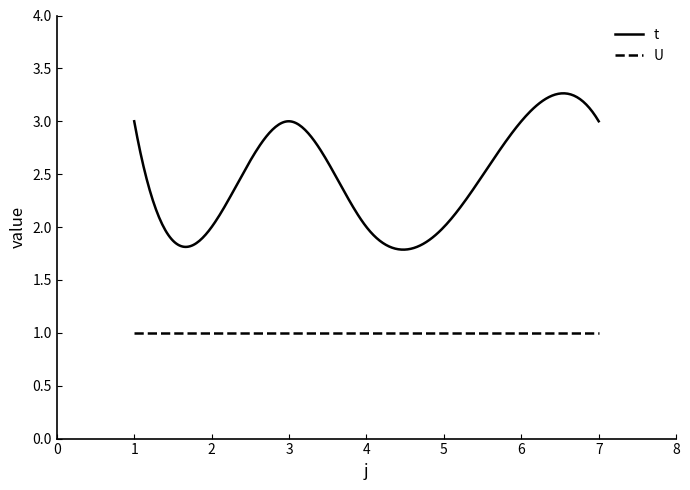

Which series has the largest range (max minus min)?

t